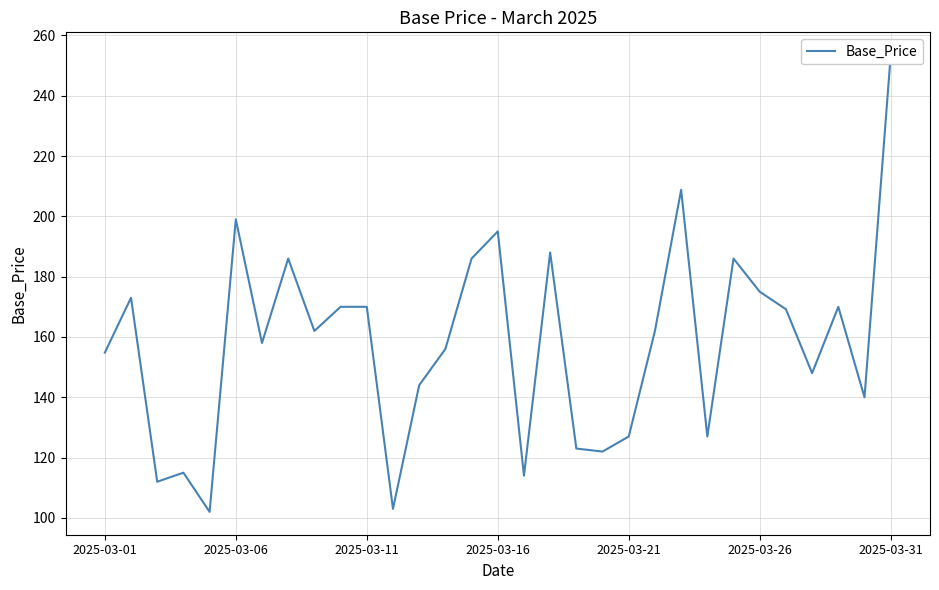

How many lines are shown in the chart?

1